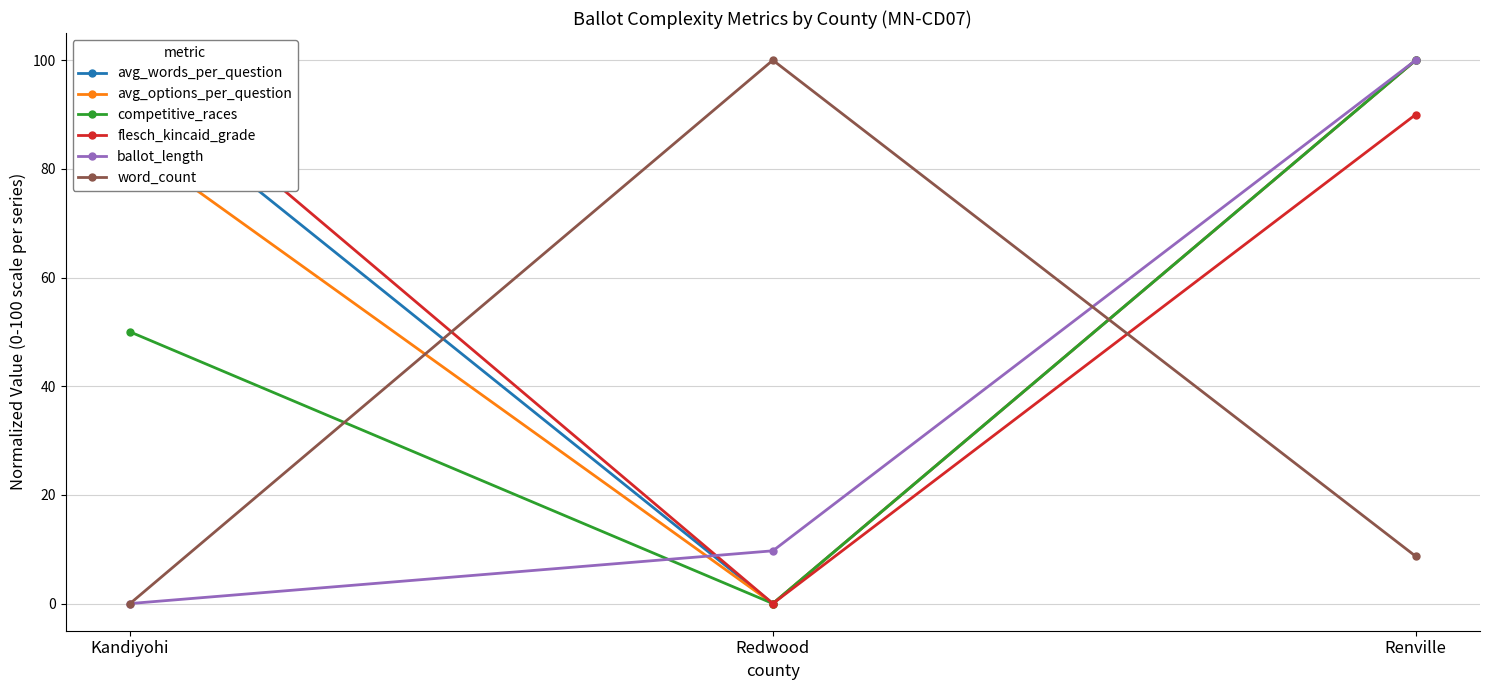

At which category does the chart reach its peak across all series?

Renville